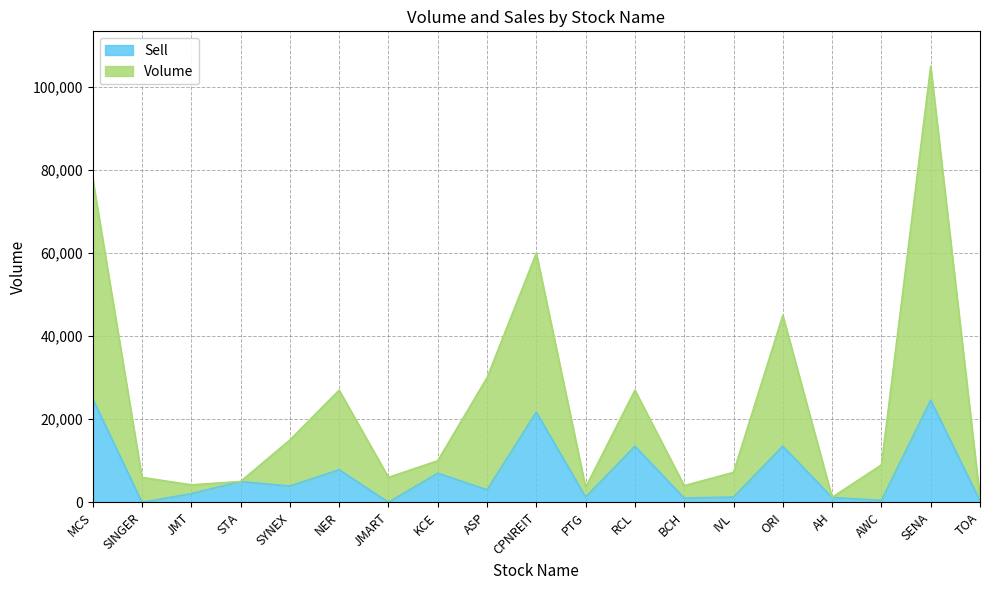

How many values in the Sell series exceed 3000?

9